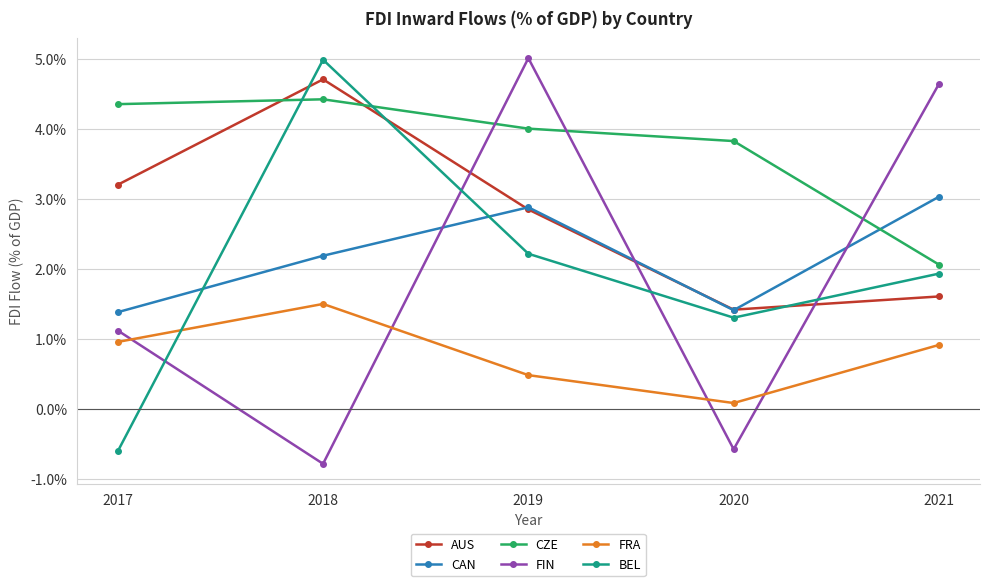

True or false: AUS and FRA intersect in this chart.

False